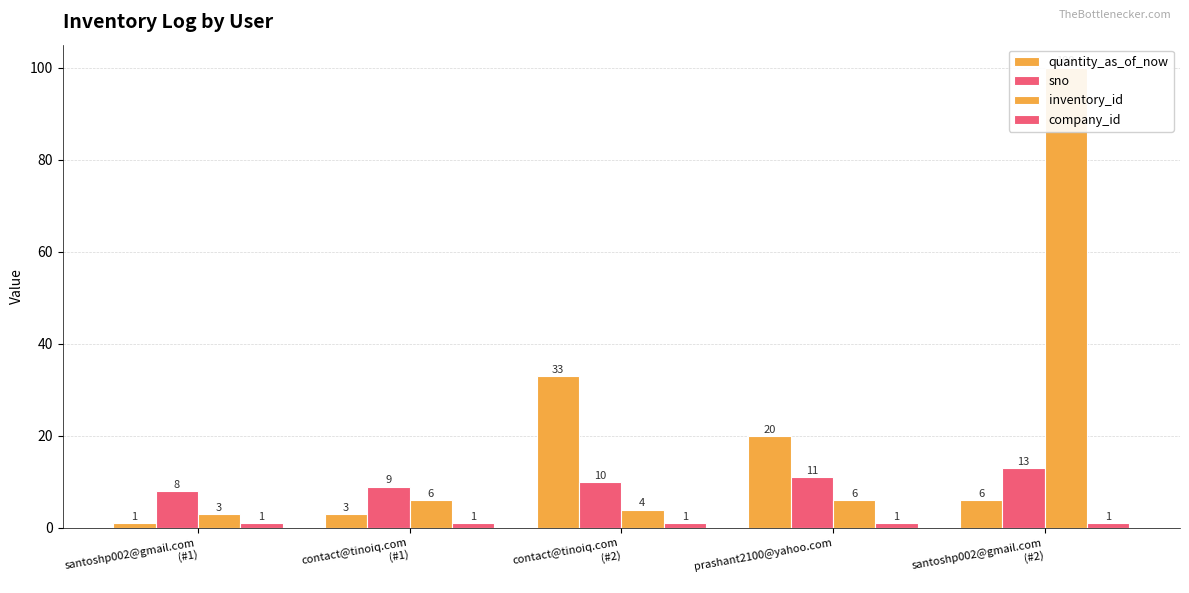

Reading left to right, extract all data points from this chart.

quantity_as_of_now: 1	3	33	20	6
sno: 8	9	10	11	13
inventory_id: 3	6	4	6	100
company_id: 1	1	1	1	1